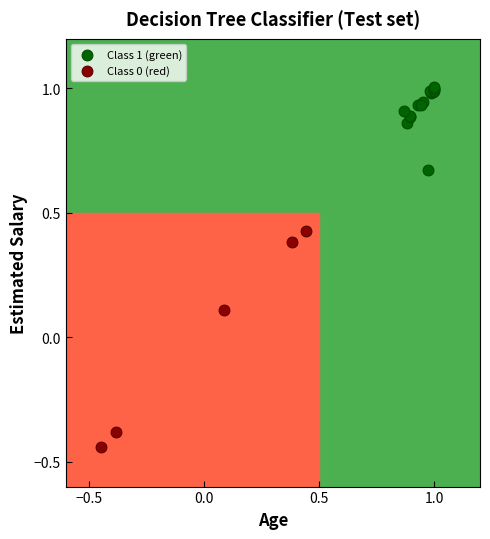

Which series reaches the maximum Y coordinate?

Class 1 (green)